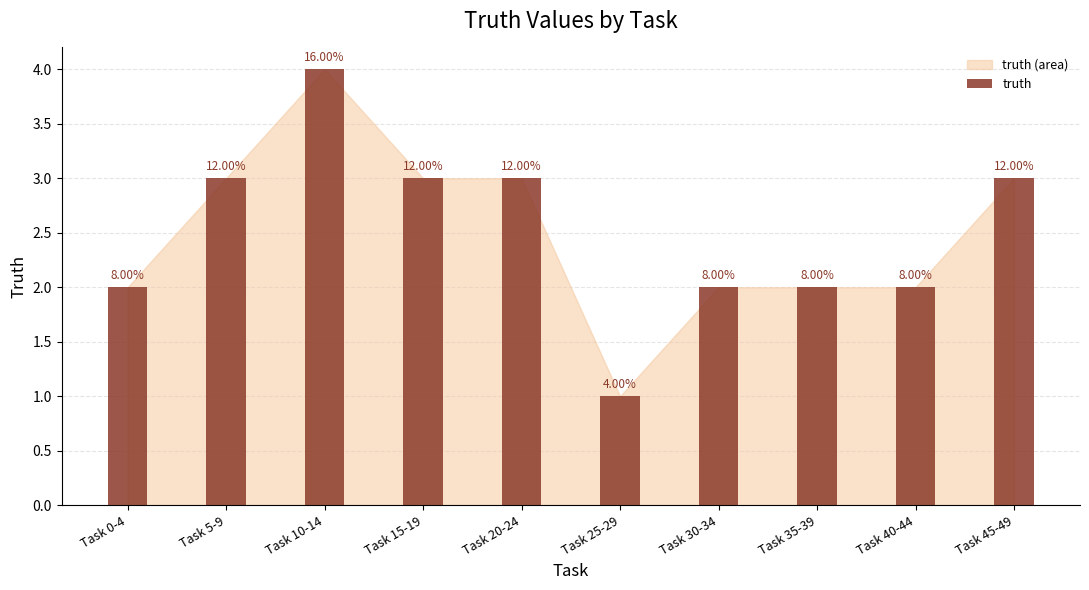

Count the values in the range 2 to 3.

8